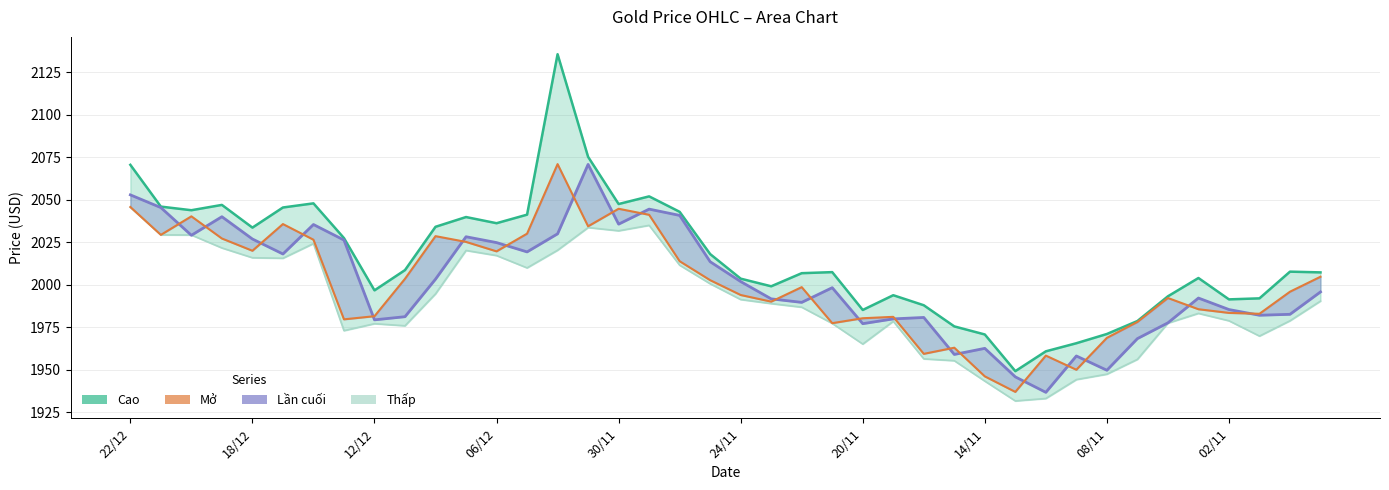

Rank the series by their maximum value, from lowest to highest.

Thấp, Lần cuối, Mở, Cao